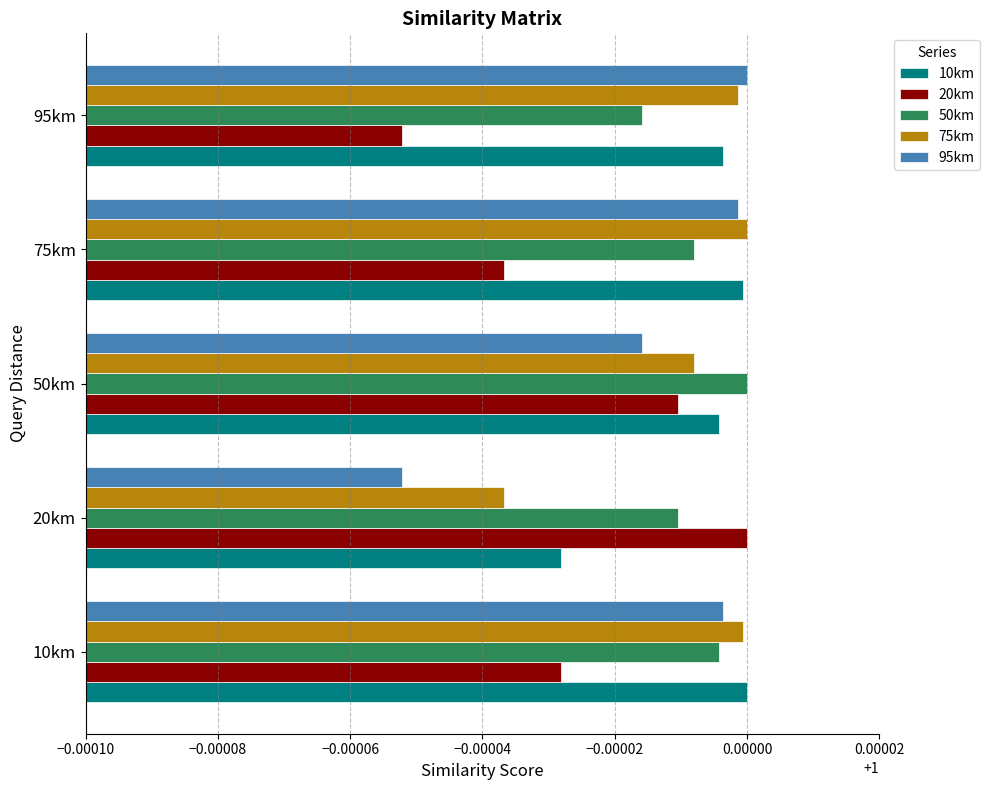

At which label does 10km reach its minimum?

20km